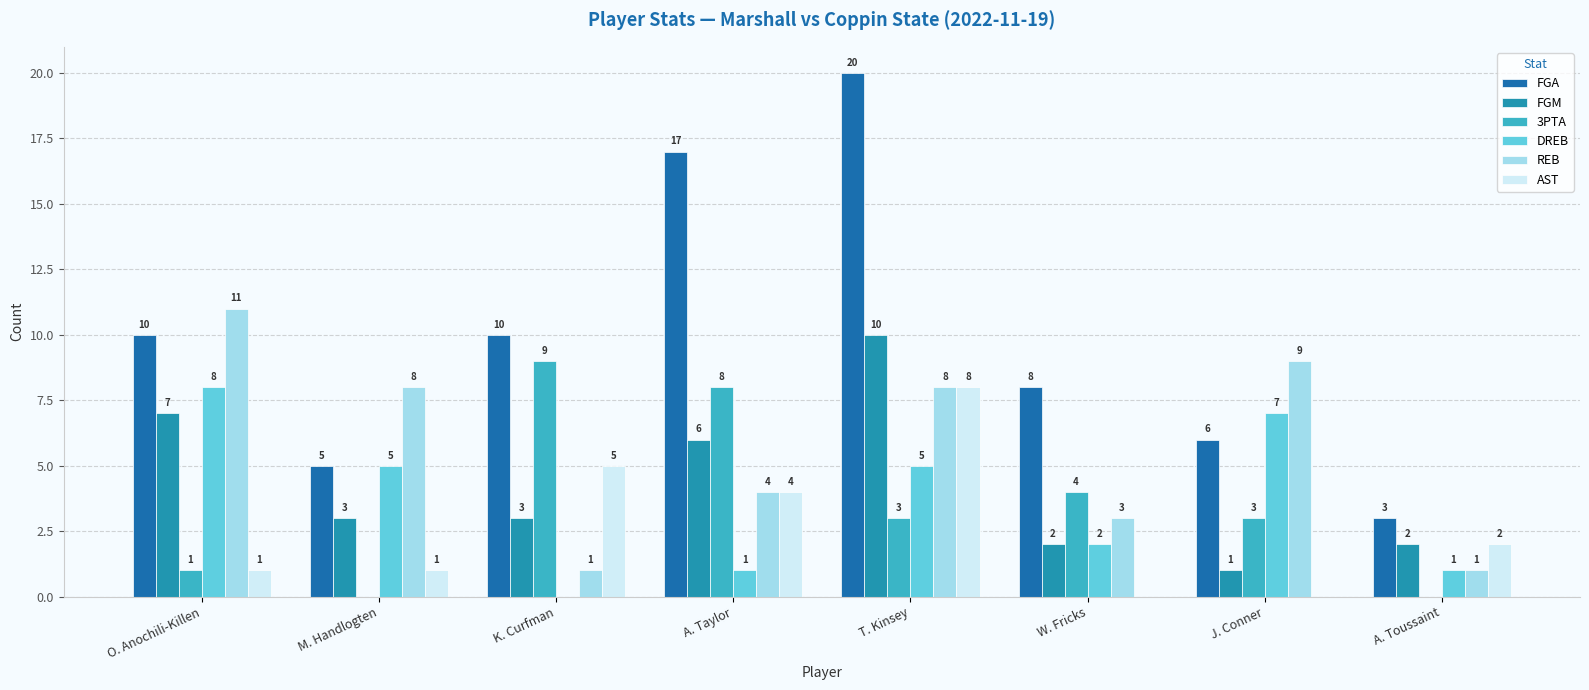

Where does the 3PTA series first go above 3?

K. Curfman